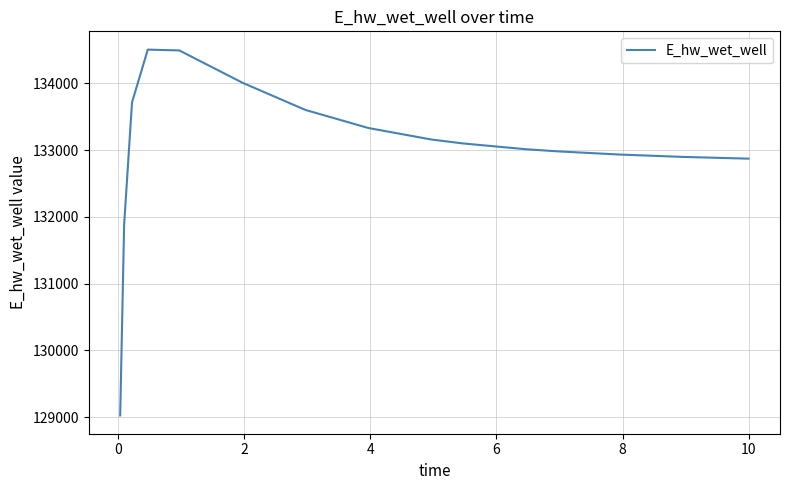

What is the smallest value displayed?

129025.5